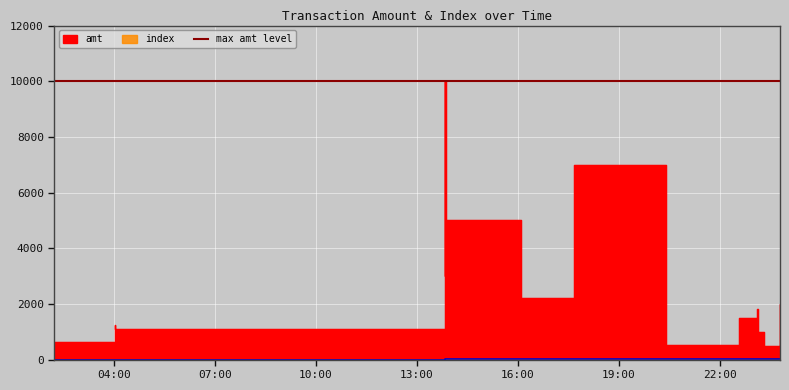

Between 2023-09-10 13:50:02 and 2023-09-10 23:05:05, which series saw the biggest shift?

amt